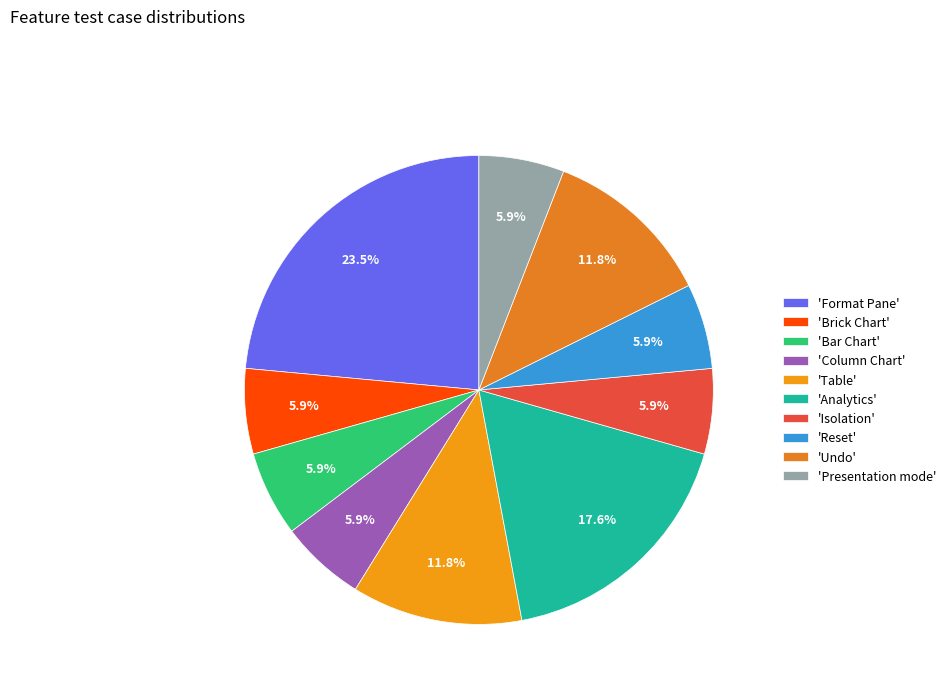

How many slices are in this pie chart?

10